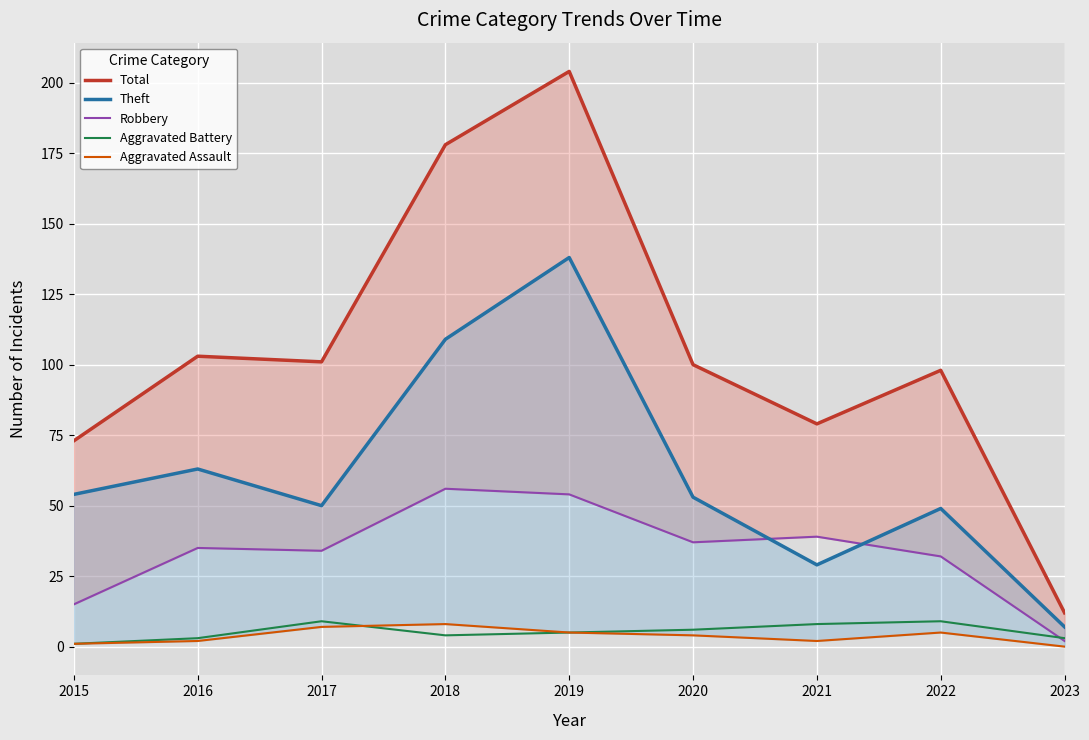

What are all the series names shown in the legend?

Total, Theft, Robbery, Aggravated Battery, Aggravated Assault